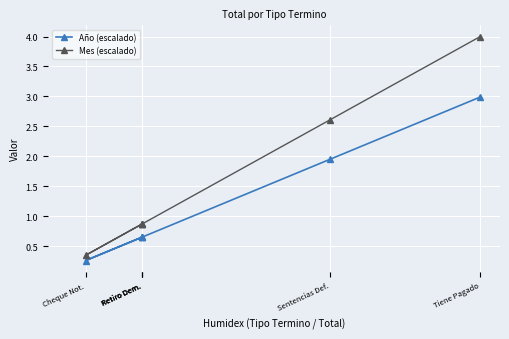

Which series has the widest spread of values?

Mes (escalado)